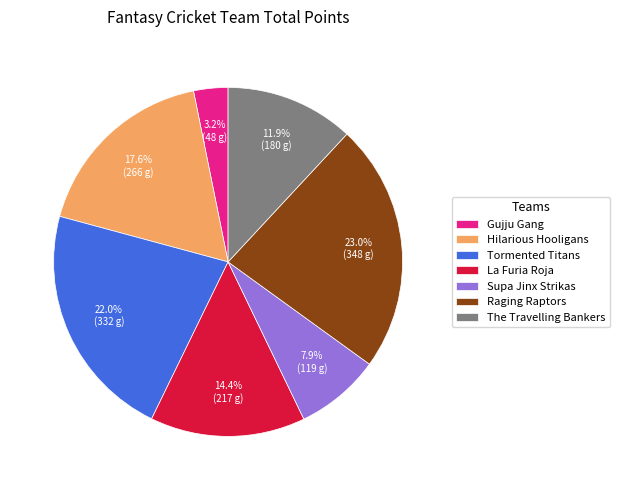

Count the number of slices in the pie.

7